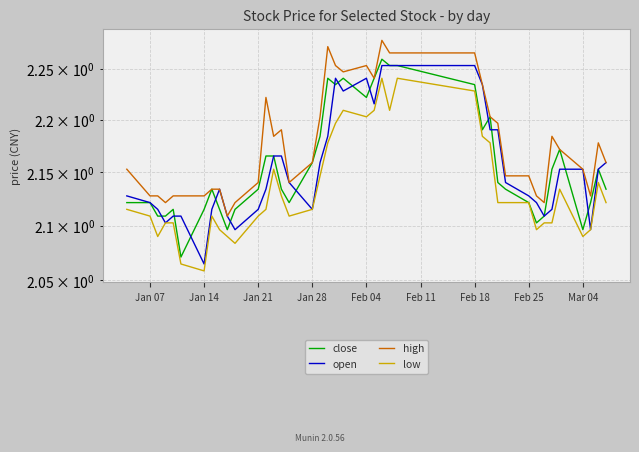

True or false: low and close intersect in this chart.

False